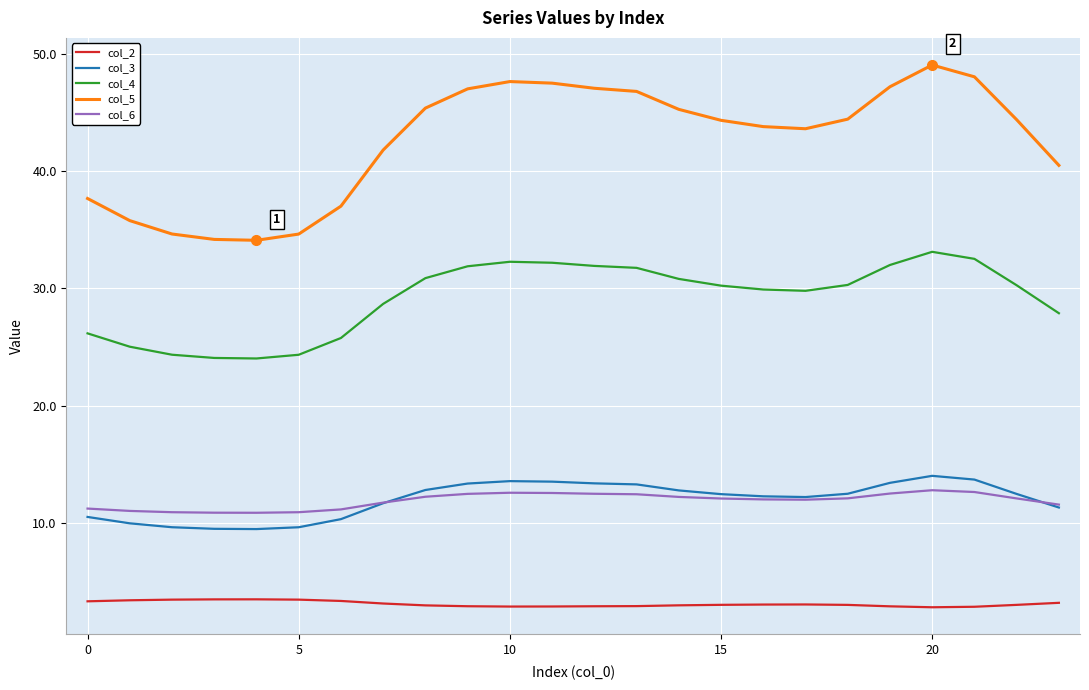

Which series has the largest total across all categories?

col_5